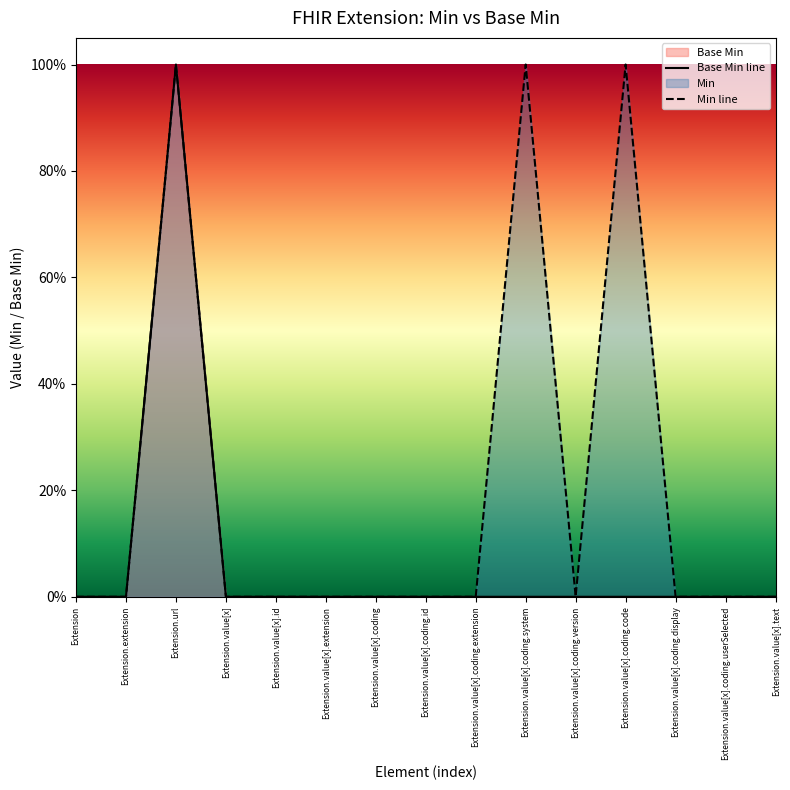

How many Min line values are between 0 and 1?

15